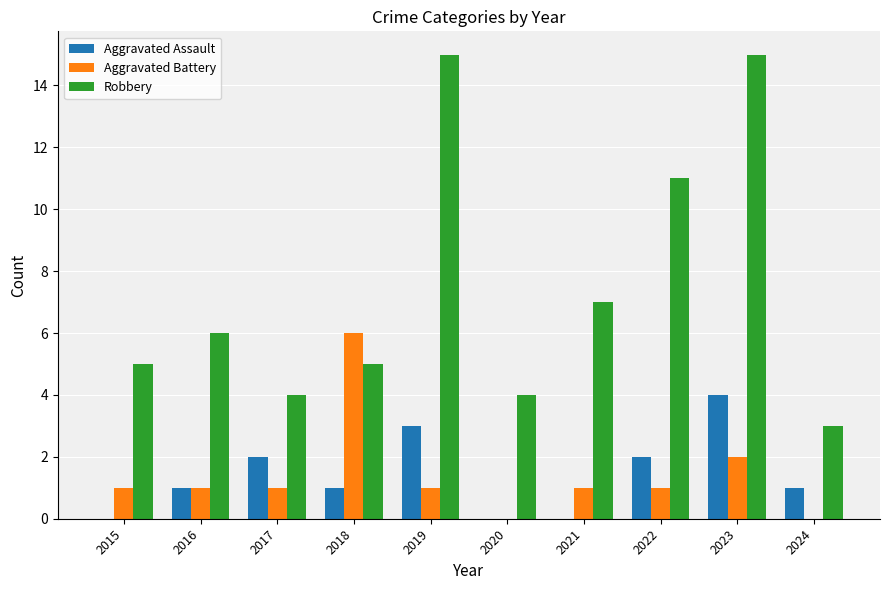

What is the total value across all series at 2023?

21